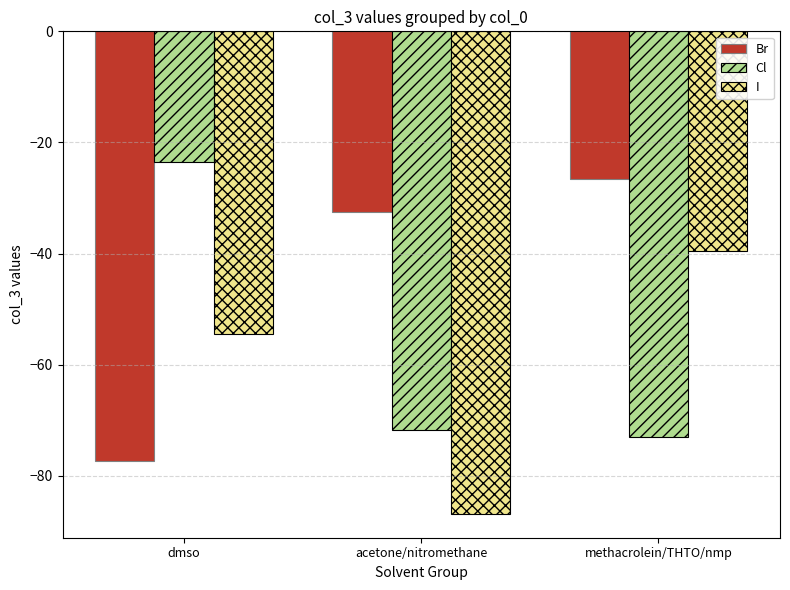

Reading right to left, what are all the values shown in this chart?

Br: -26.6	-32.5	-77.4
Cl: -72.9	-71.7	-23.4
I: -39.5	-86.8	-54.5